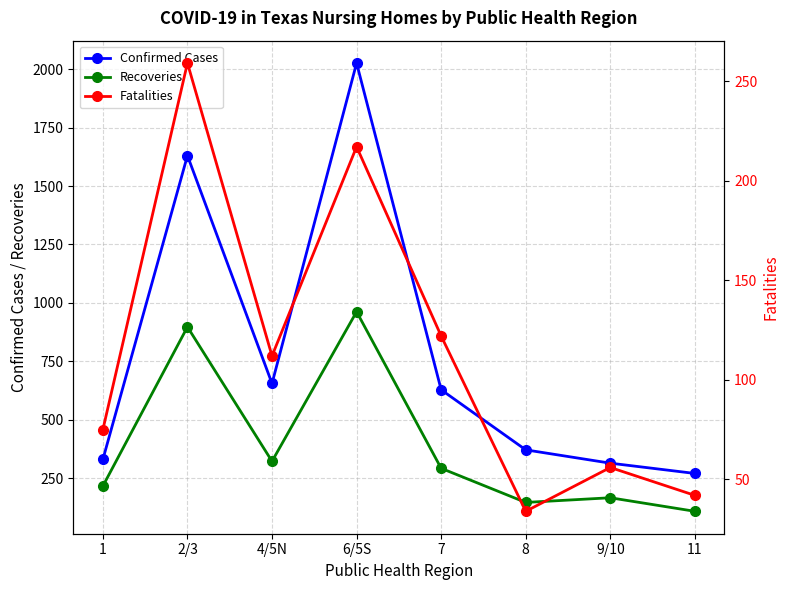

What is the difference between the maximum and minimum values in the Recoveries series?

854